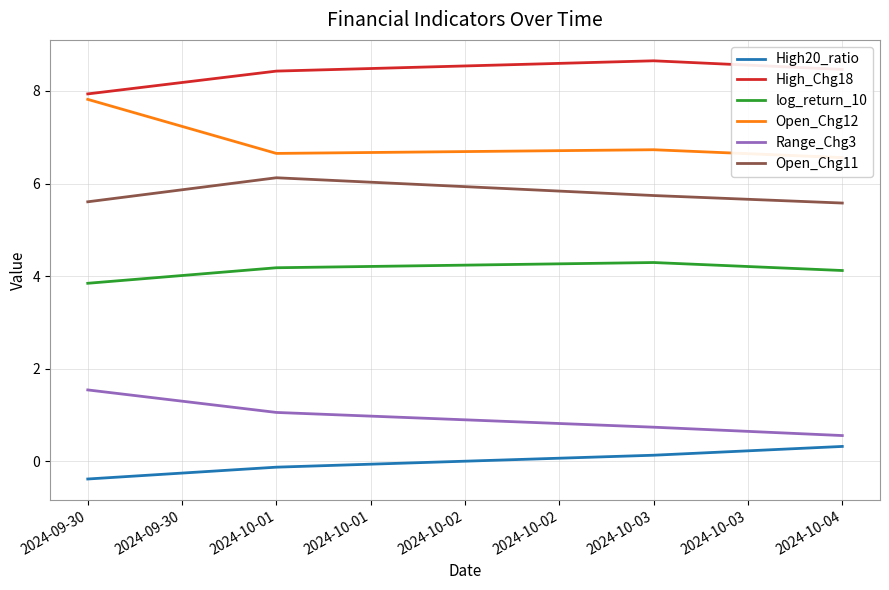

Does the chart have visible grid lines?

Yes